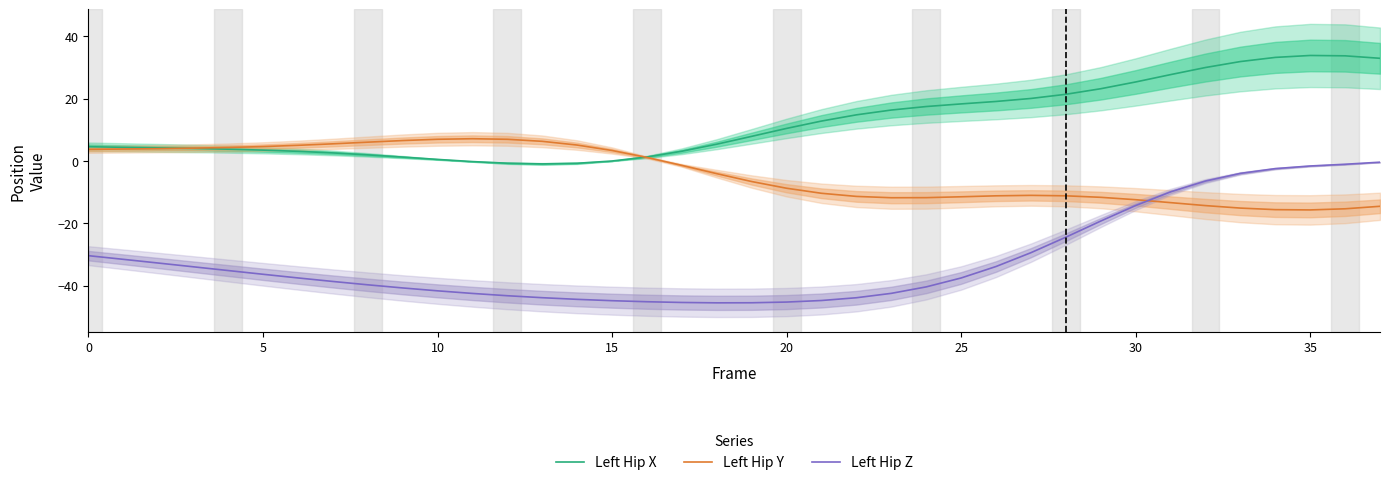

Rank the series by their maximum value, from lowest to highest.

Left Hip Z, Left Hip Y, Left Hip X